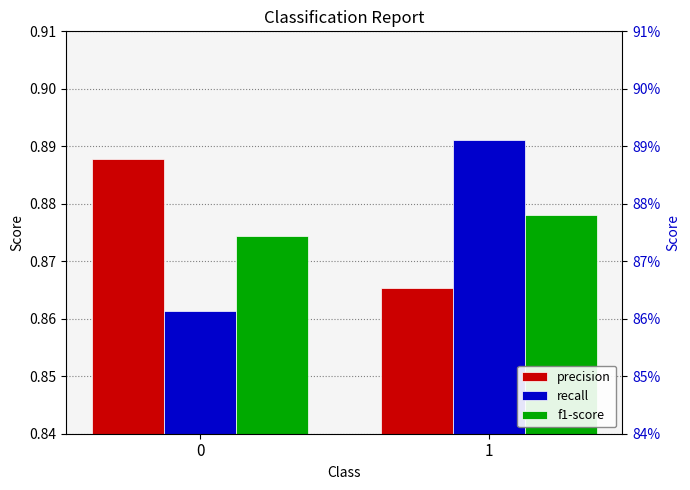

What are all the series names shown in the legend?

precision, recall, f1-score